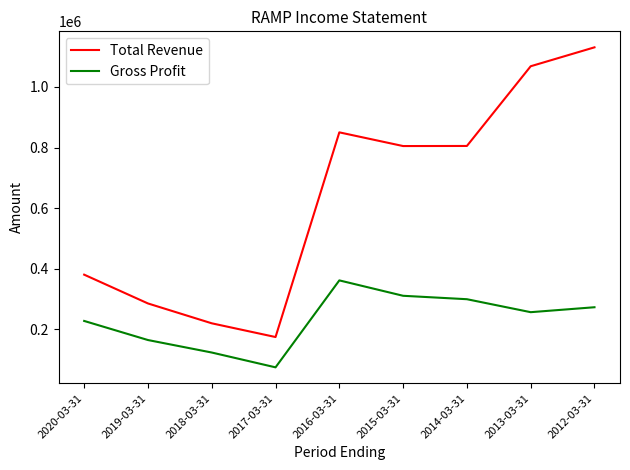

What is the total value across all series at 2019-03-31?

450500